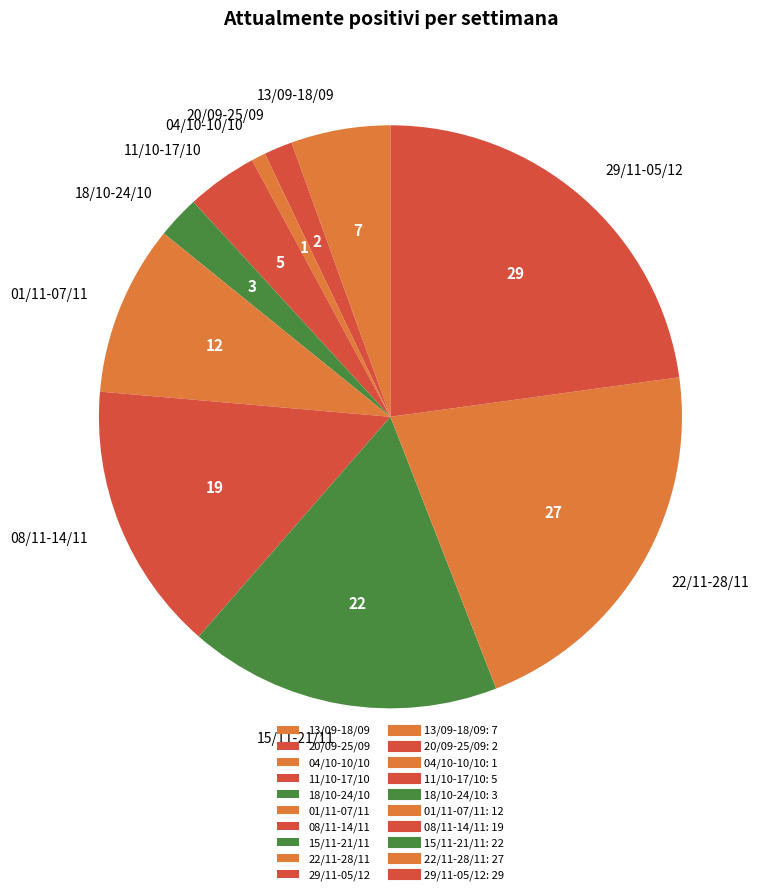

Is there any slice that represents more than half of the pie?

No